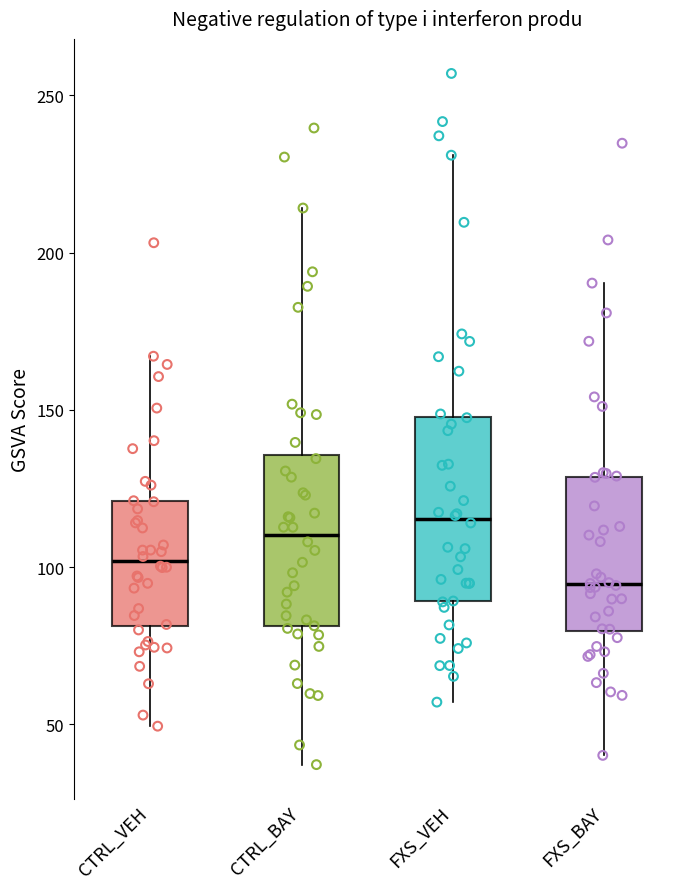

Which box has the lowest median line?

FXS_BAY